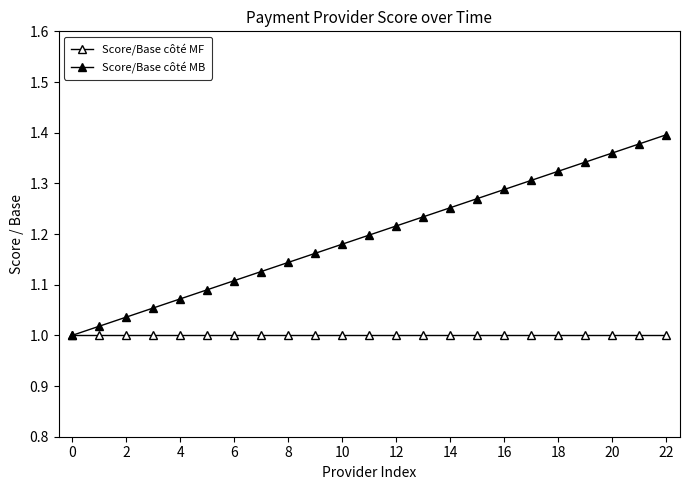

What is the label of the 3rd point from the left?

2